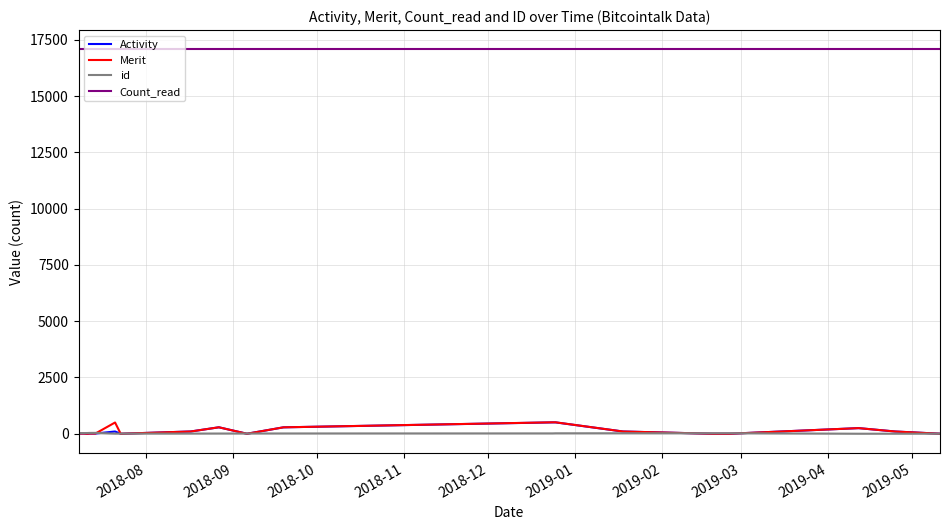

True or false: Activity and Count_read cross at least once.

False